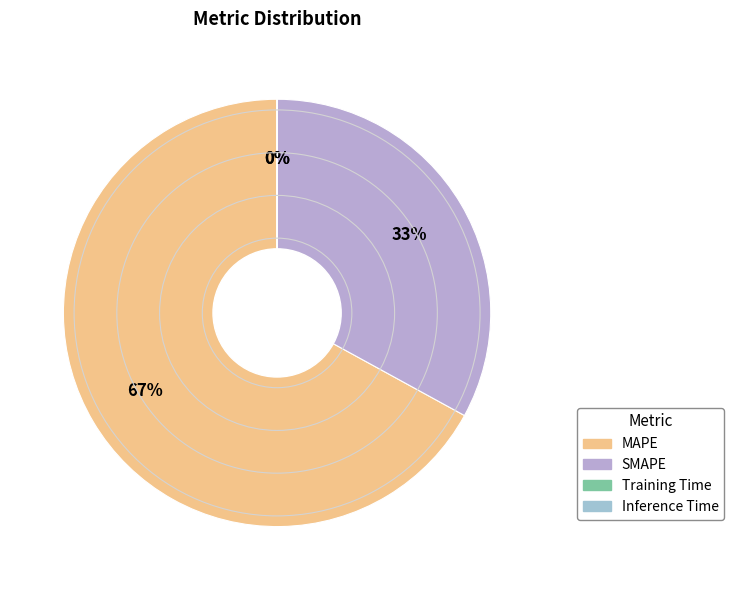

Which slice represents more than half of the pie?

MAPE